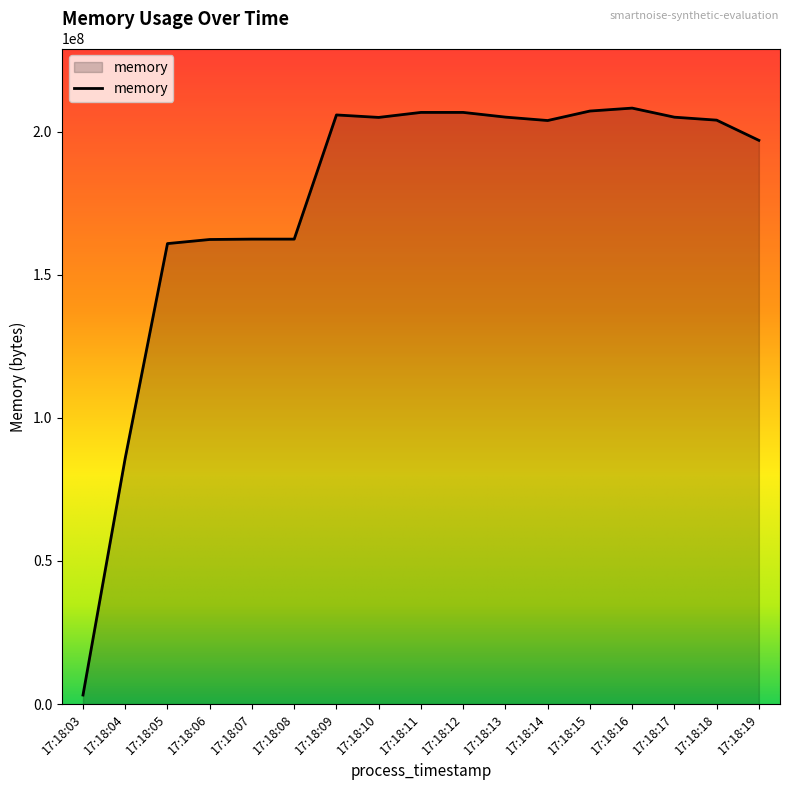

At which category does the chart reach its minimum across all series?

17:18:03